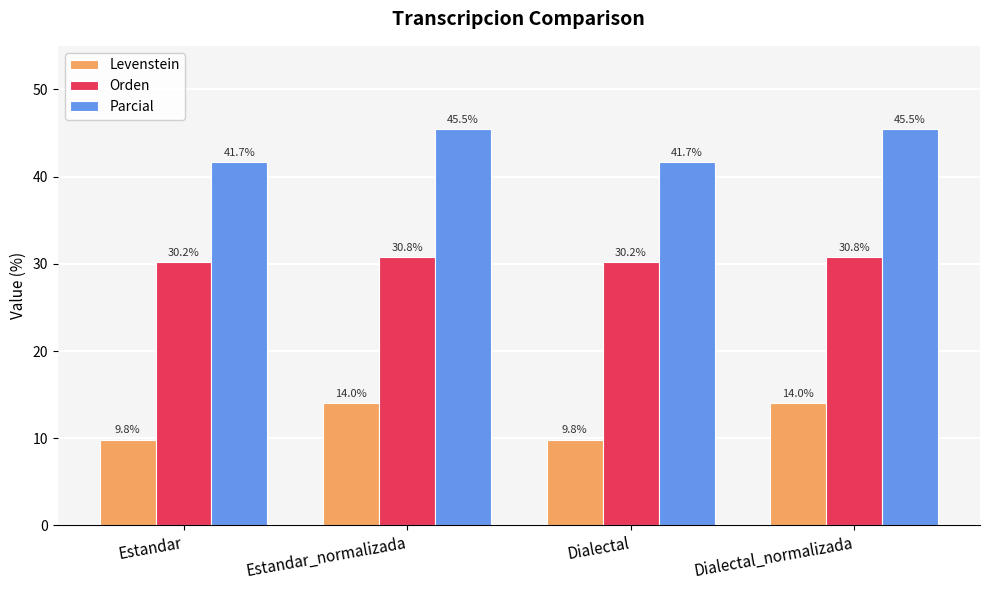

The Parcial series shows 59.7 at Dialectal. True or false?

False